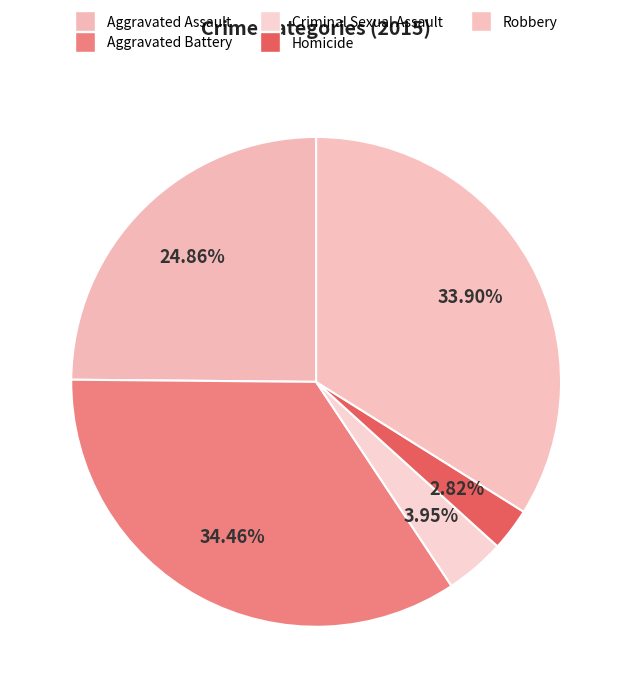

Does Criminal Sexual Assault account for over 50% of the chart?

No